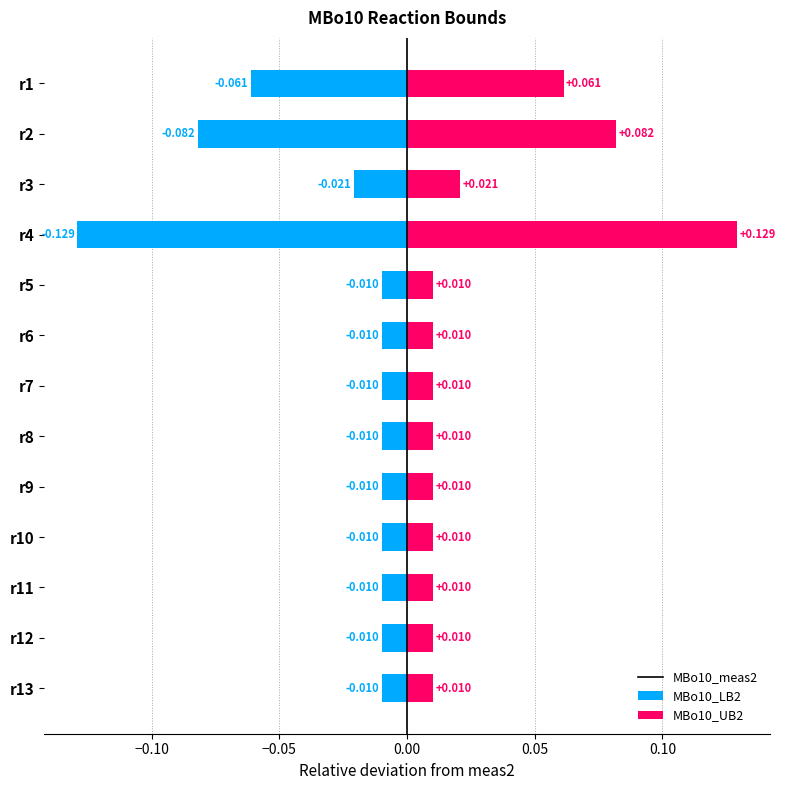

At which label does MBo10_UB2 reach its peak?

r4